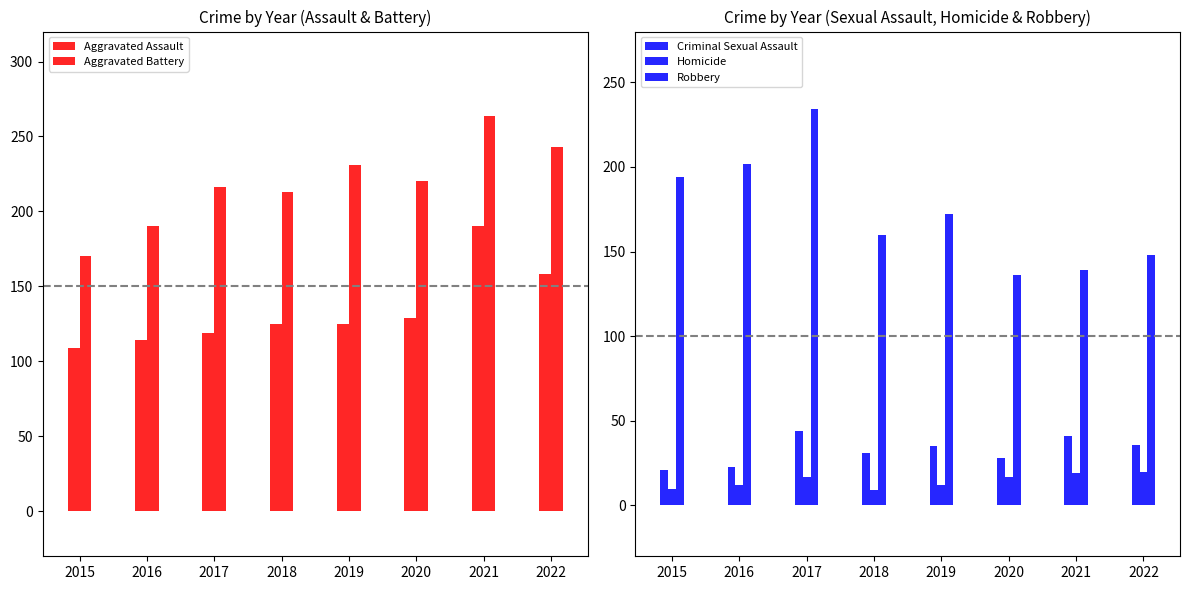

The Robbery series shows 182 at 2021. True or false?

False